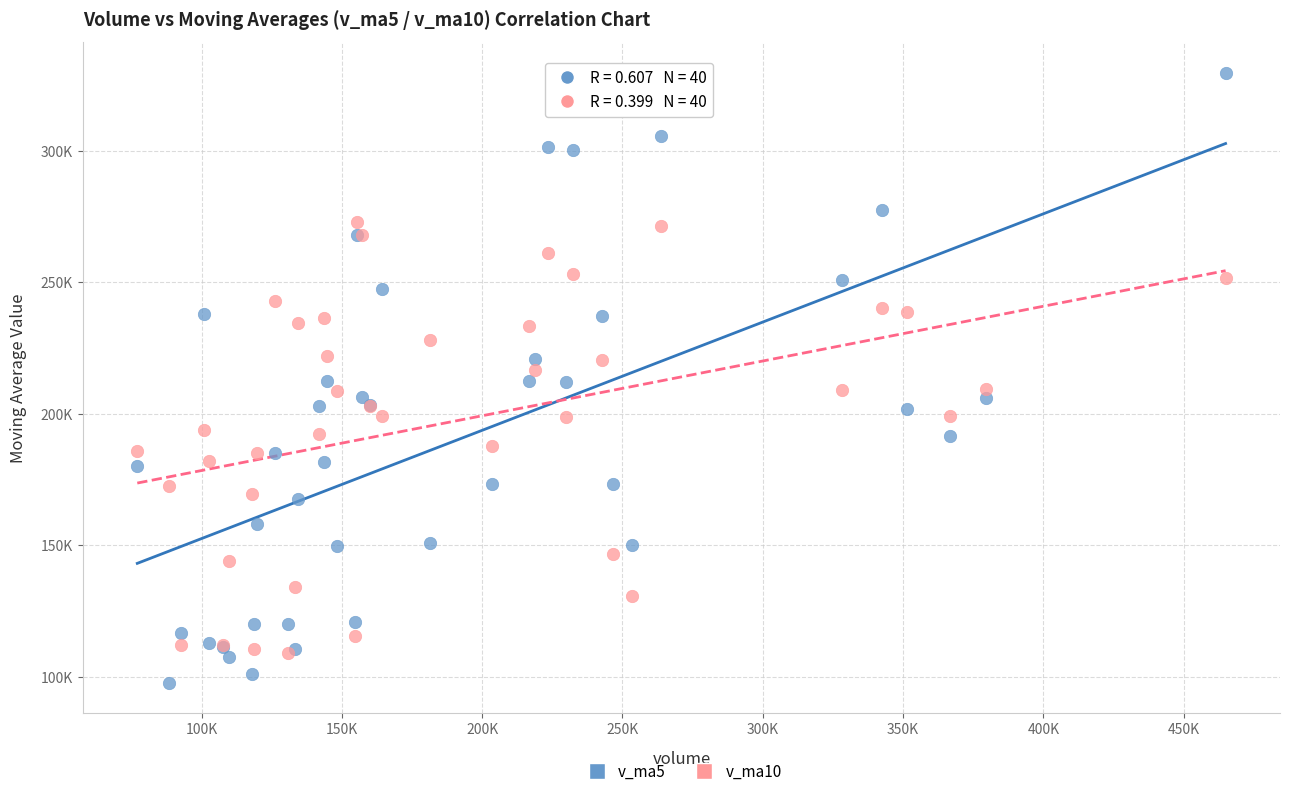

What are all the series names shown in the legend?

v_ma5, v_ma10